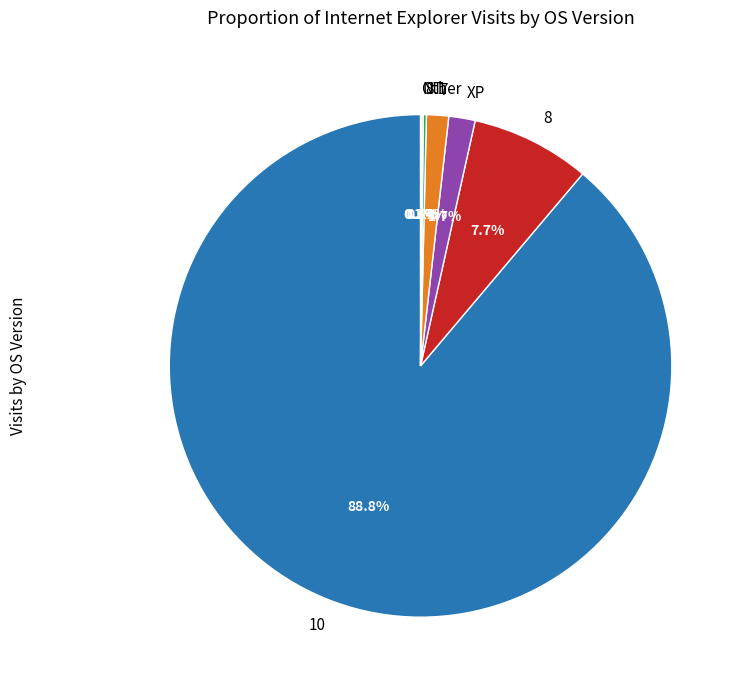

What is the largest slice in the pie chart?

10